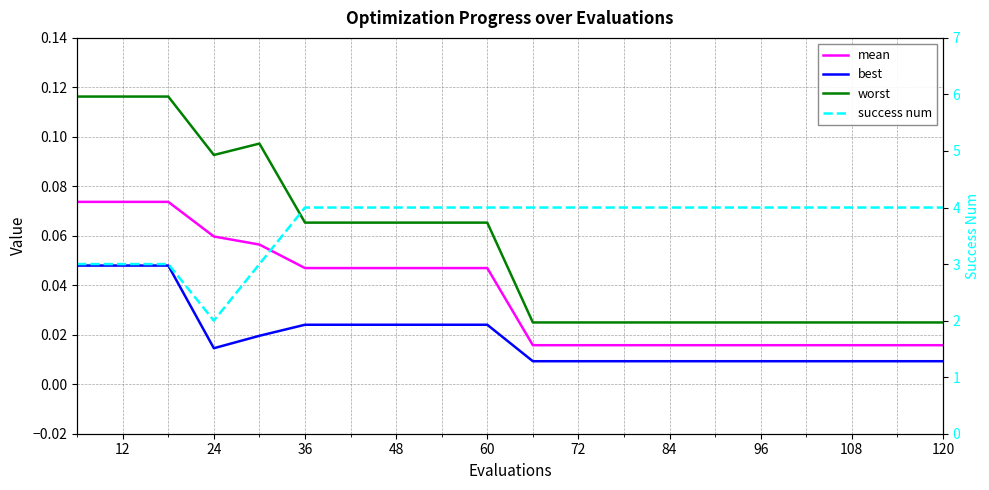

Reading right to left, list all the values displayed in this chart.

mean: 0.0	0.0	0.0	0.0	0.0	0.0	0.0	0.0	0.0	0.0	0.0	0.0	0.0	0.0	0.0	0.1	0.1	0.1	0.1	0.1
best: 0.0	0.0	0.0	0.0	0.0	0.0	0.0	0.0	0.0	0.0	0.0	0.0	0.0	0.0	0.0	0.0	0.0	0.0	0.0	0.0
worst: 0.0	0.0	0.0	0.0	0.0	0.0	0.0	0.0	0.0	0.0	0.1	0.1	0.1	0.1	0.1	0.1	0.1	0.1	0.1	0.1
success num: 4.0	4.0	4.0	4.0	4.0	4.0	4.0	4.0	4.0	4.0	4.0	4.0	4.0	4.0	4.0	3.0	2.0	3.0	3.0	3.0